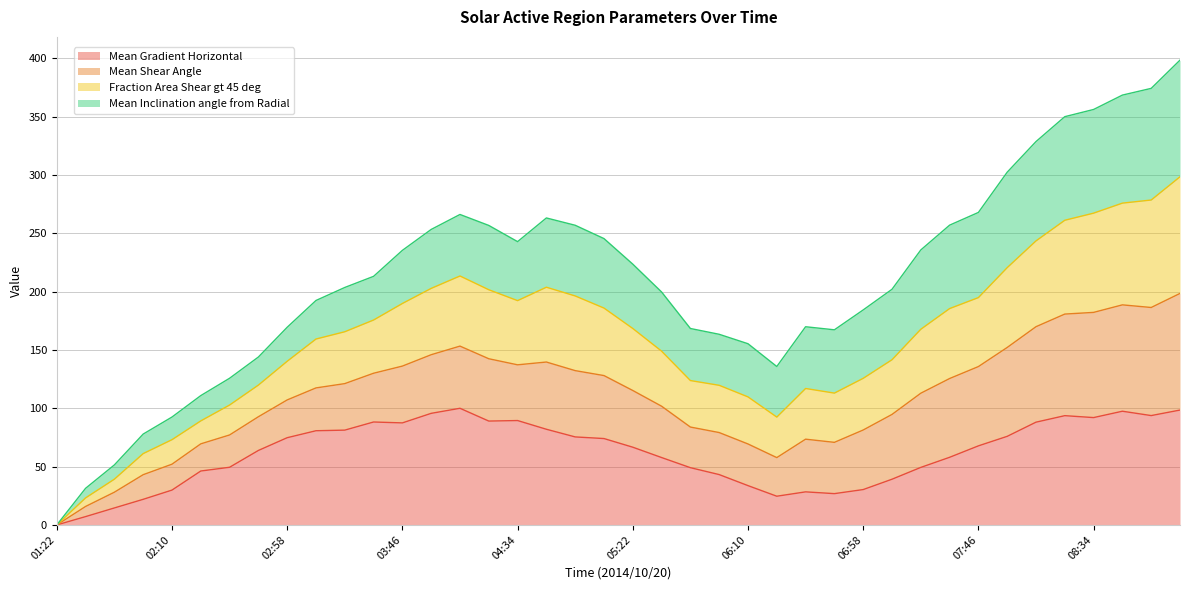

How many lines are shown in the chart?

4